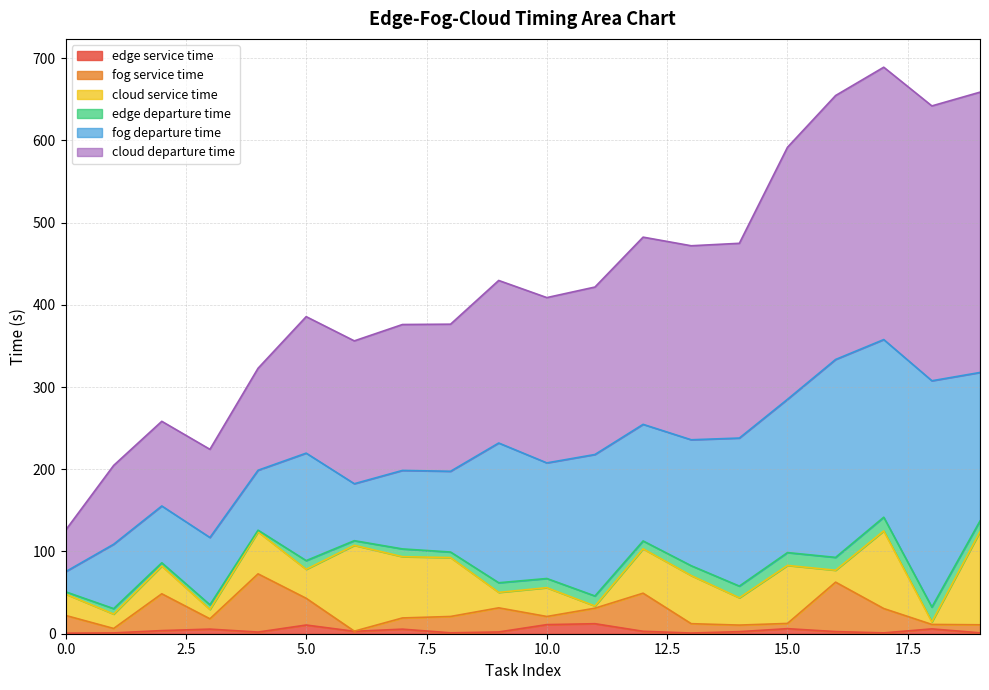

Between 13 and 17, which series saw the biggest shift?

cloud departure time